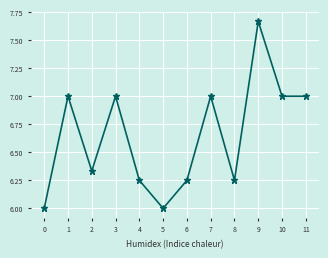

What is the difference between the second highest and minimum values?

1.0